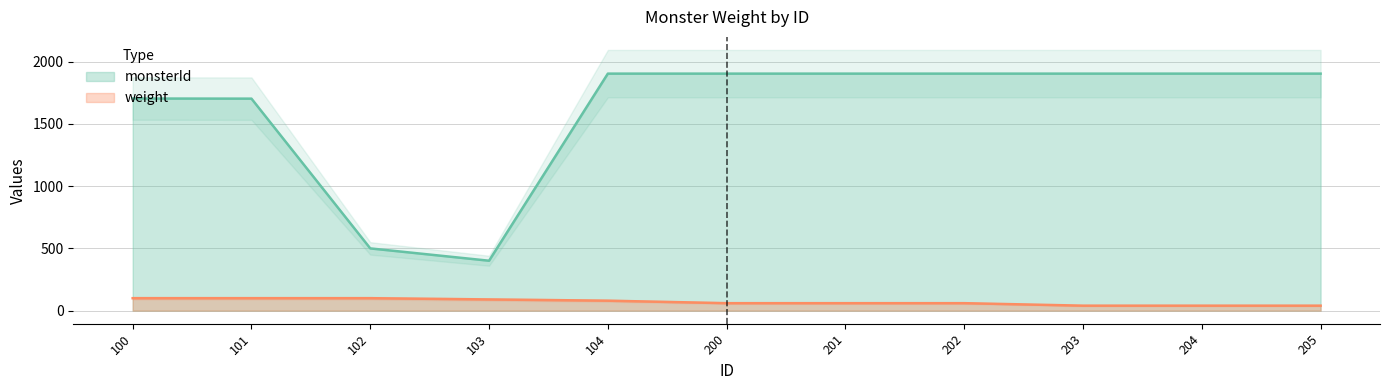

True or false: weight and monsterId intersect in this chart.

False